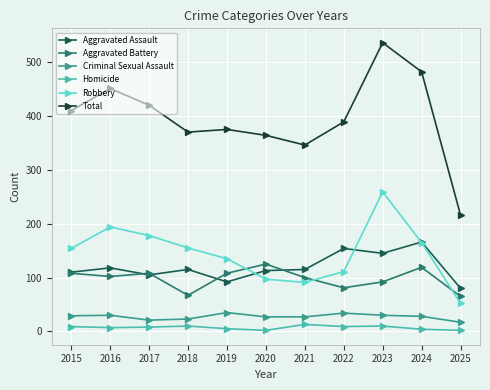

What is the value of the Aggravated Battery point at the 5th from the left?

108